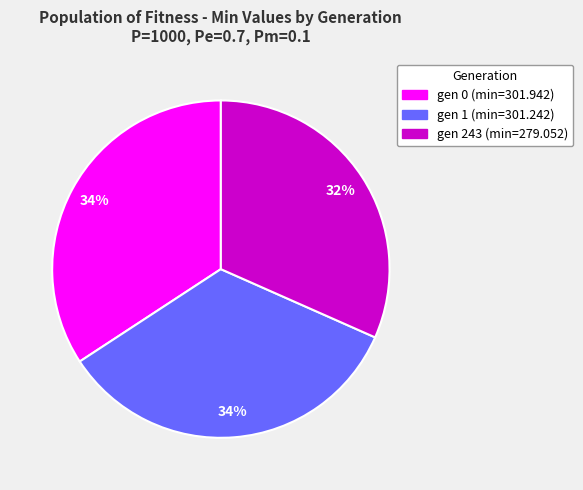

Is gen 0 (min=301.942) the majority of the pie?

No